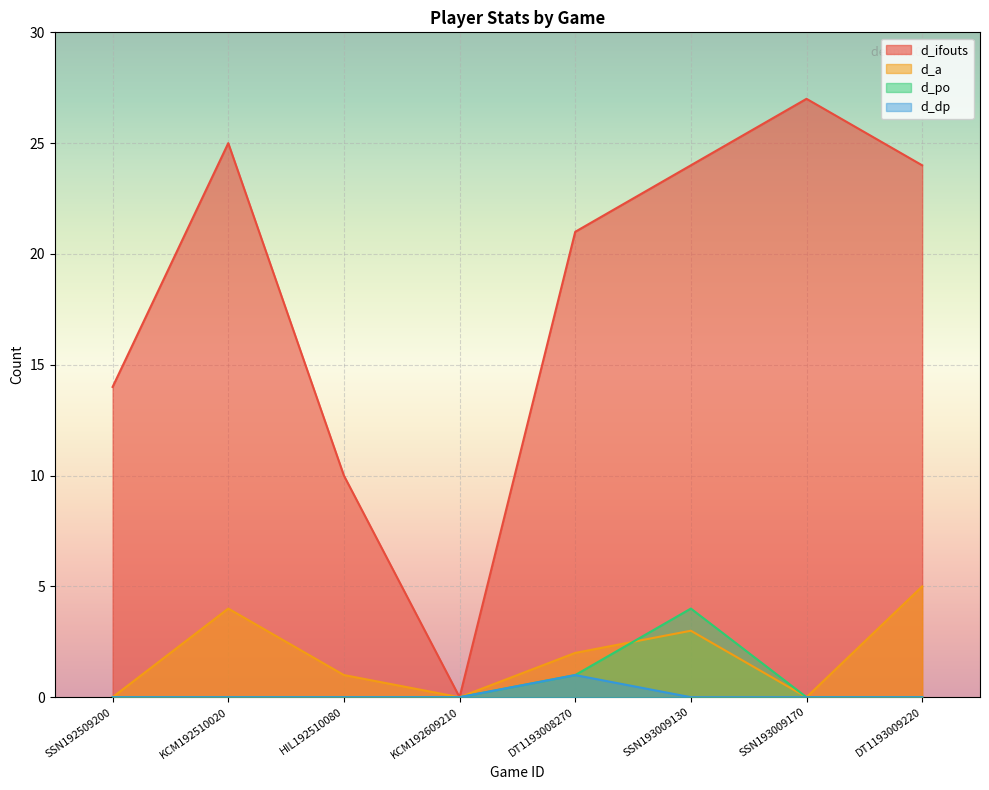

What is the spread (max minus min) of values at KCM192510020?

25